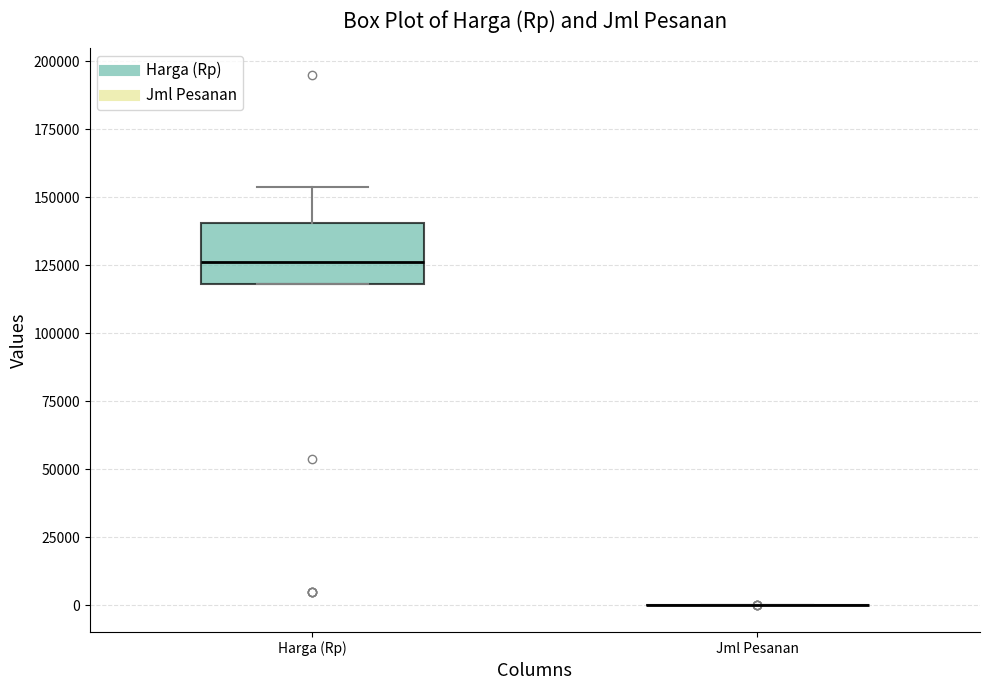

Reading left to right, transcribe this box plot: for each box, give where its median line is, the range the box spans, and where its two whiskers end, as read against the y-axis. The values are not printed on the chart, so give them approximately, as read against the axis.

Harga (Rp): median 125000, box 120000 to 140000, whiskers 120000 to 155000
Jml Pesanan: box collapsed to a line at 0, whiskers 0 to 0